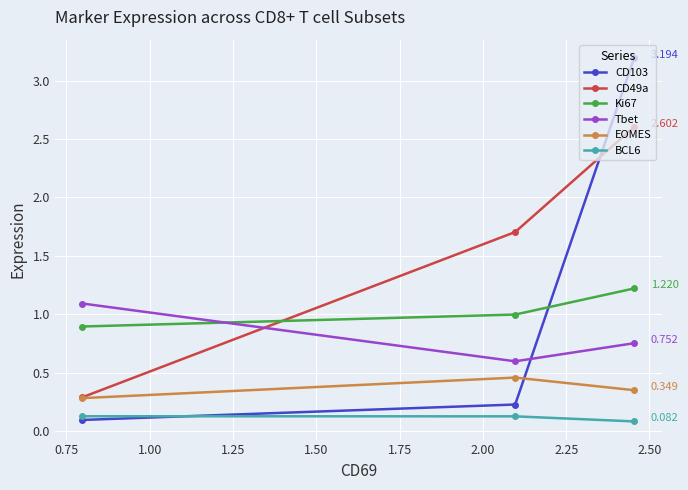

What position from the right is 0.75?

2